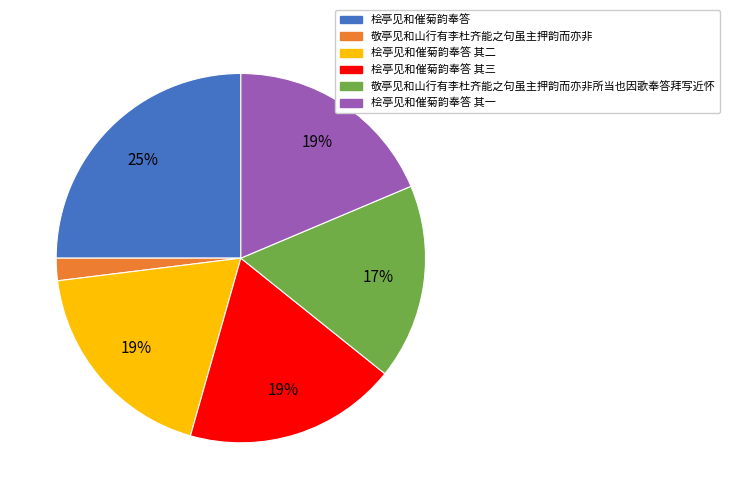

Is it true that 敬亭见和山行有李杜齐能之句虽主押韵而亦非 is 8% of the pie?

False